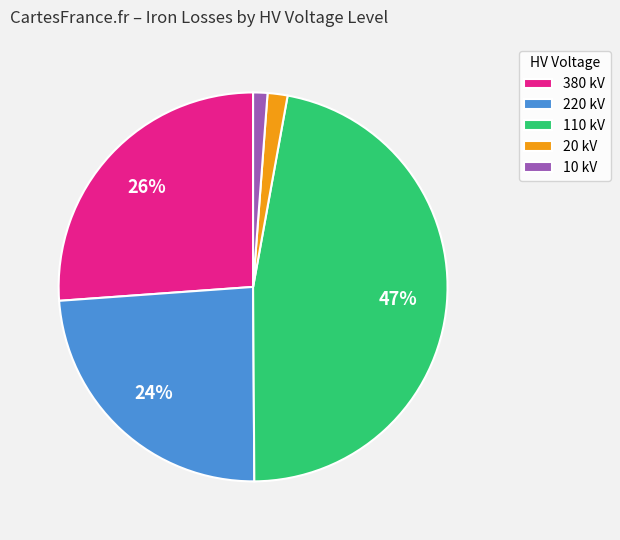

To the nearest percent, what portion does 20 kV represent?

2%